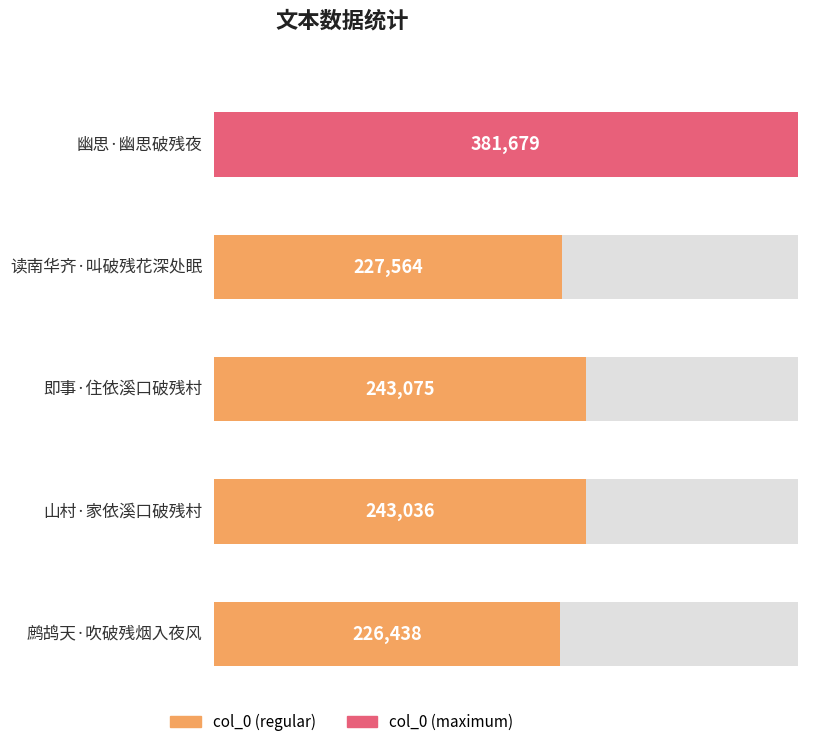

What is the change in value from 读南华齐·叫破残花深处眠 to 山村·家依溪口破残村?

+15472